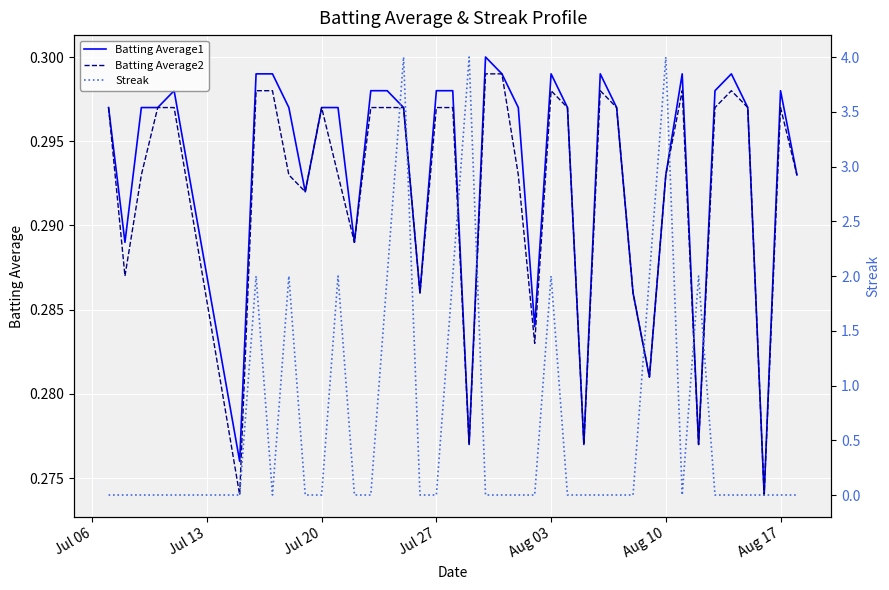

The Batting Average2 series shows 0.5 at Aug 10. True or false?

False